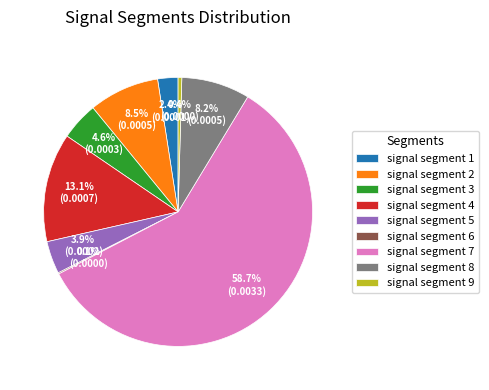

How much of the chart is everything except signal segment 4?

86.9%